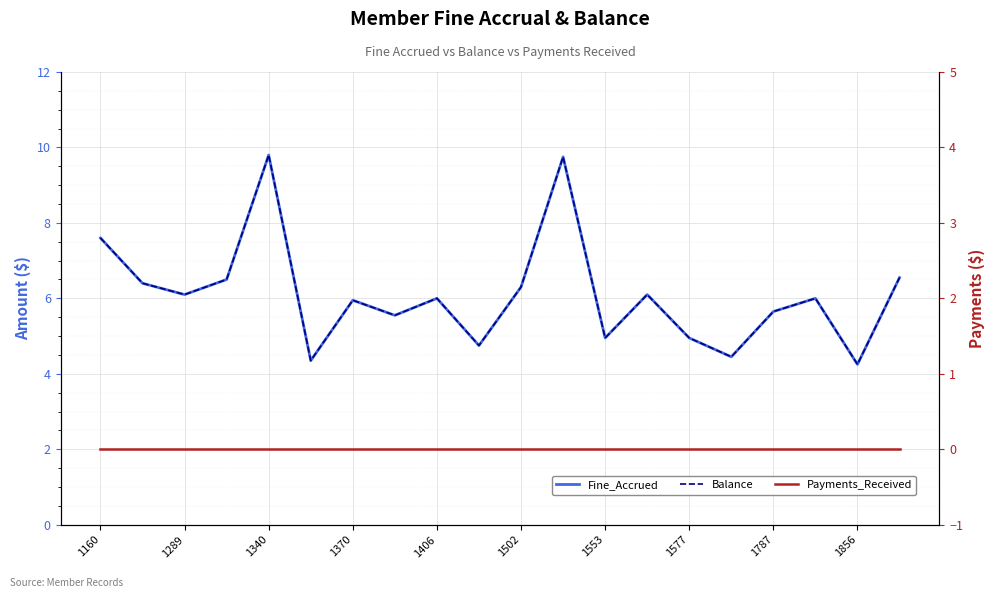

True or false: Payments_Received and Fine_Accrued intersect in this chart.

False